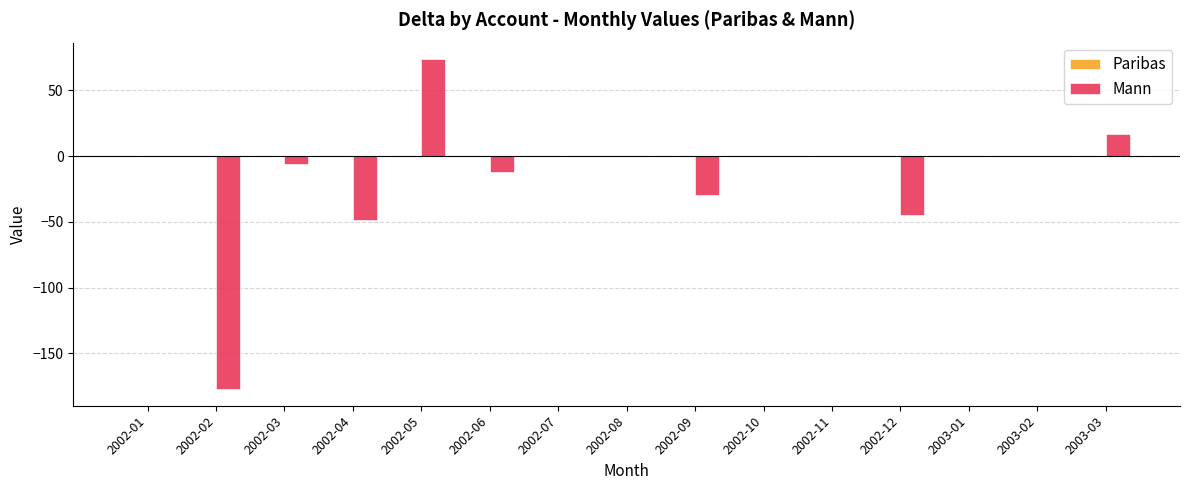

What is the greatest value displayed?

73.7